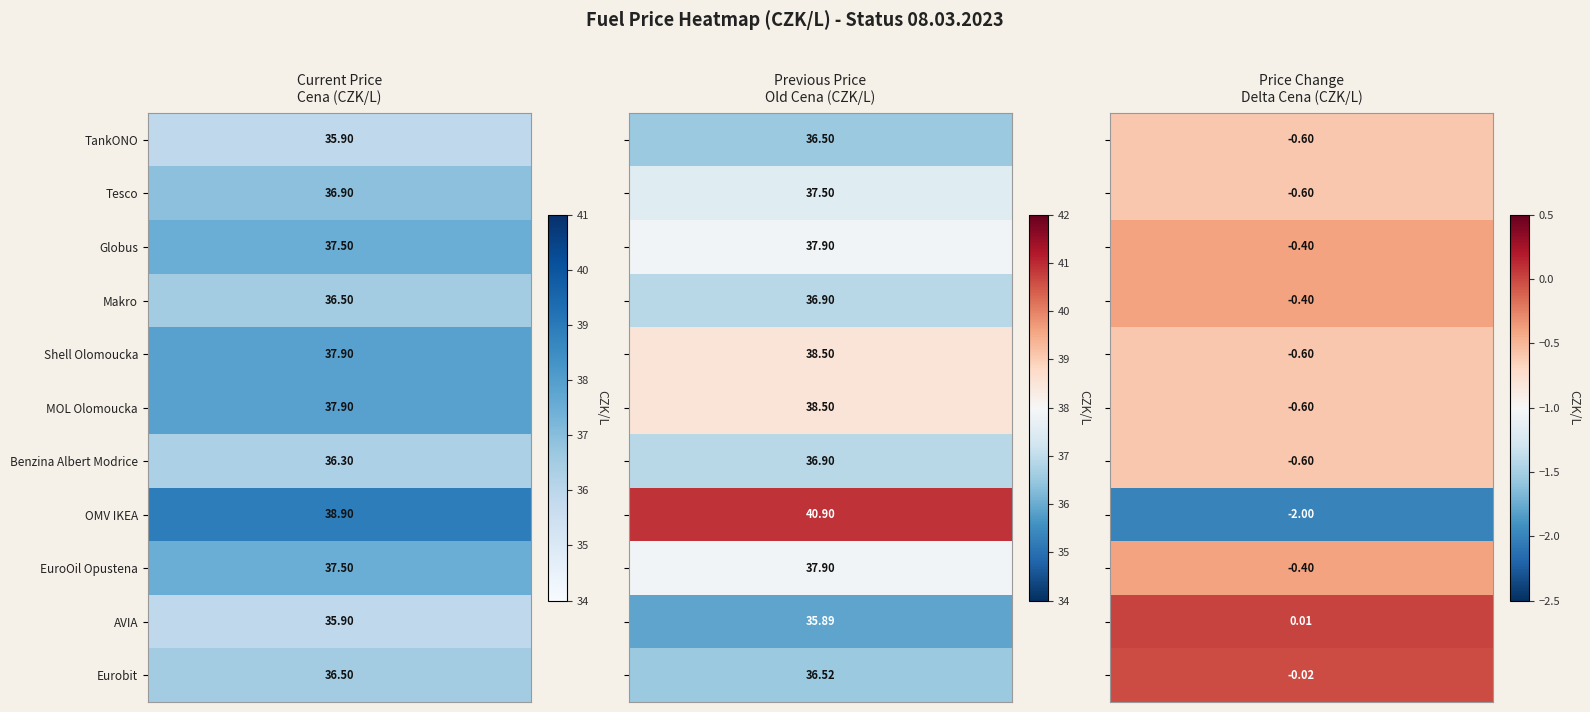

Between Cena and Delta Cena, which series saw the biggest shift?

OMV IKEA